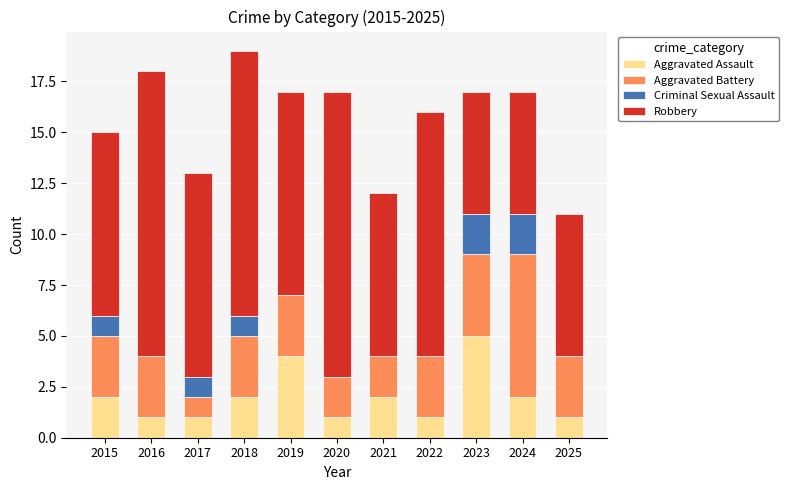

What is the maximum value for Aggravated Assault?

5